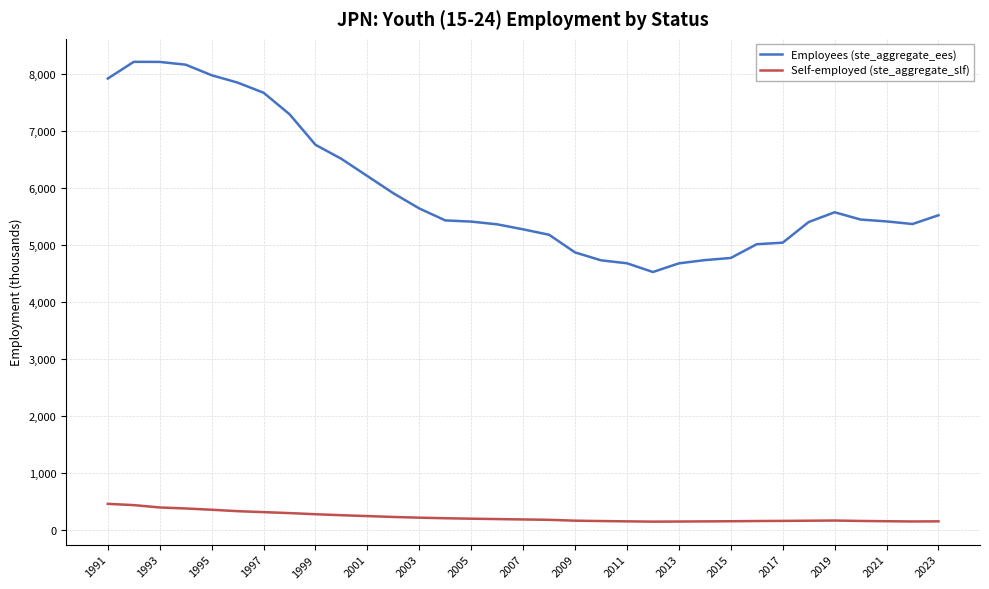

Does the chart have visible grid lines?

Yes